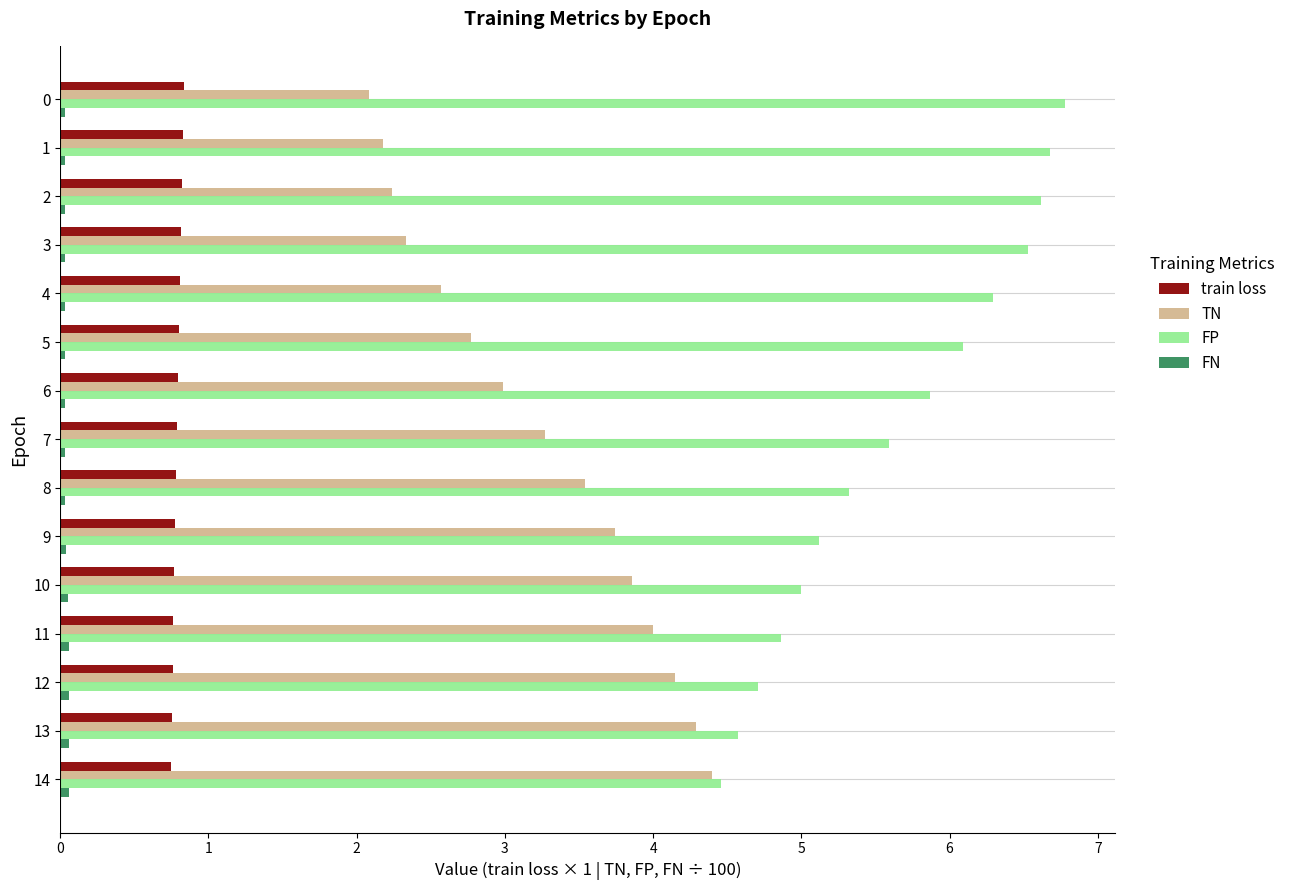

What is the difference between the maximum and second lowest values in the TN series?

2.2